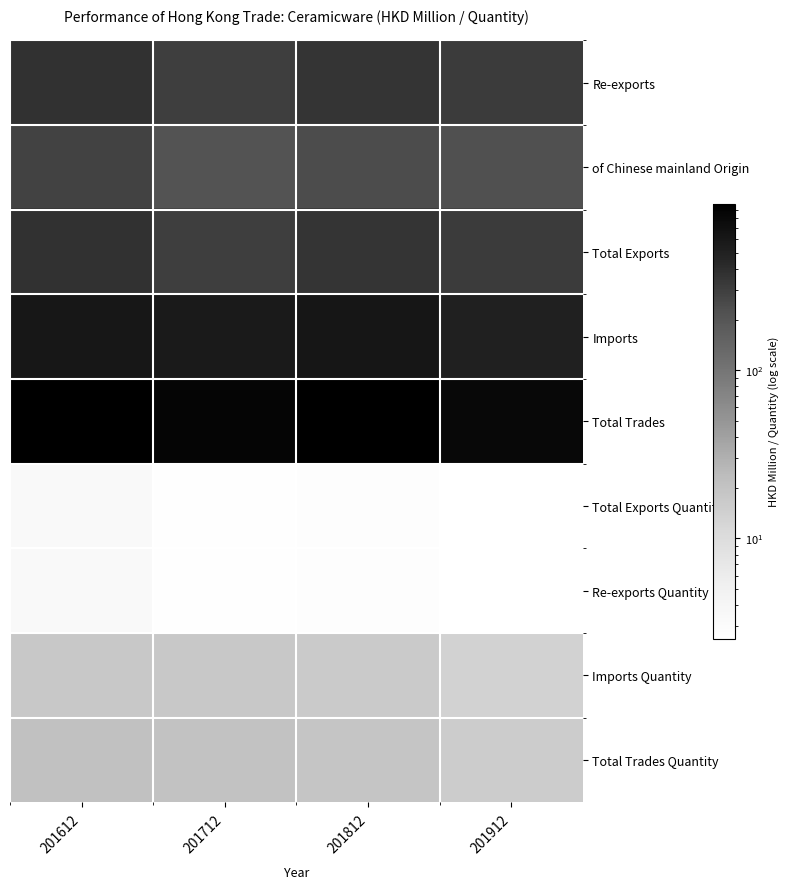

Which category has the highest value across all series?

201612